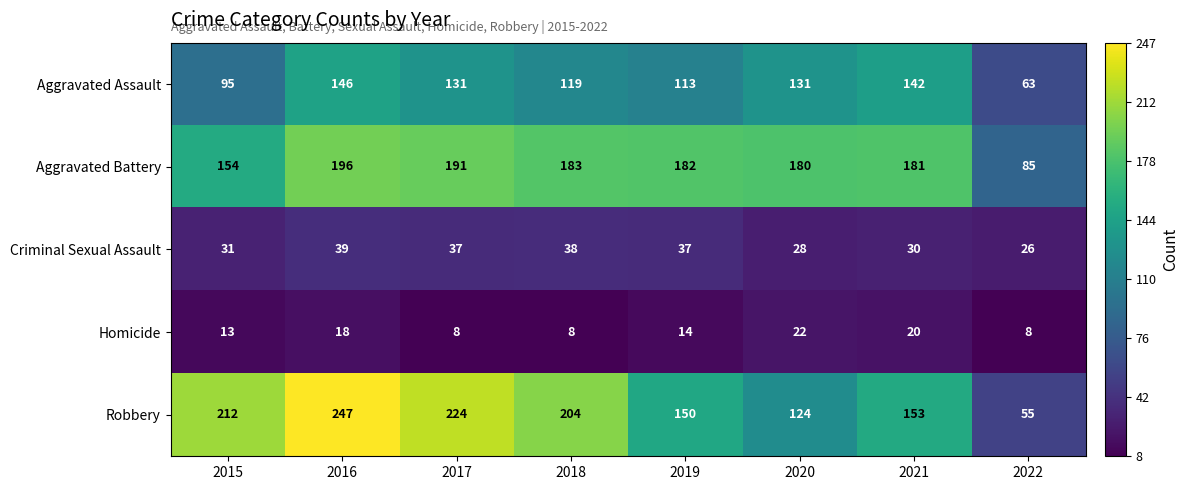

What is the average value of the Homicide series?

14